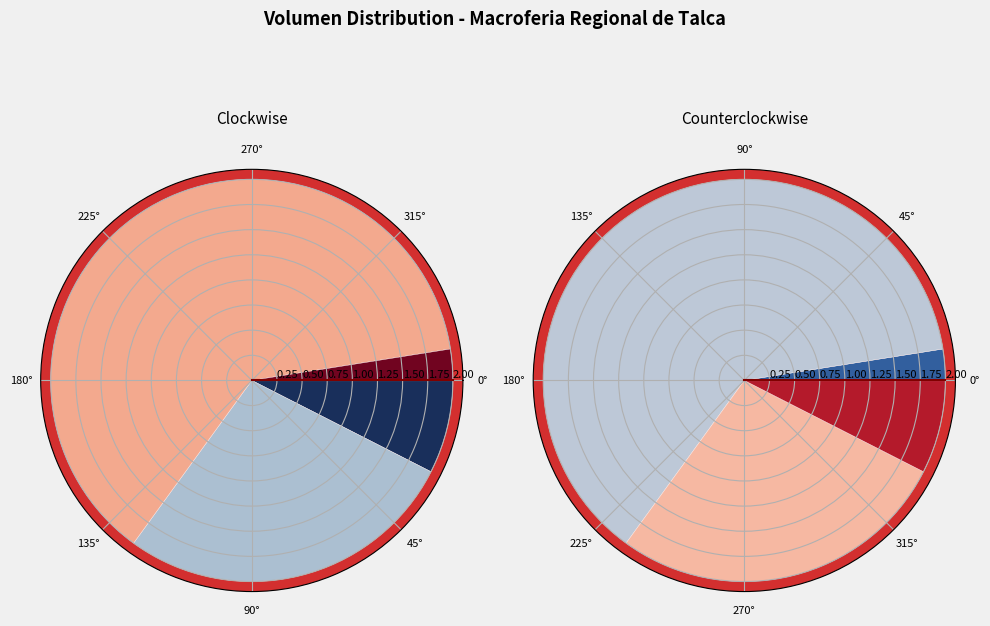

What is the smallest slice in the pie chart?

0°